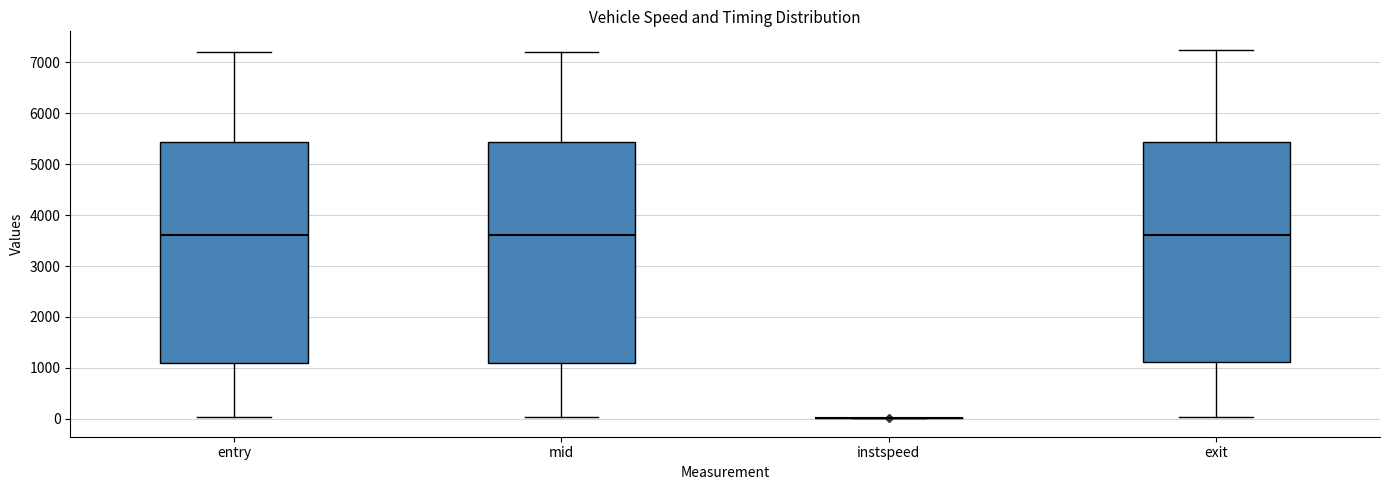

Where does the lower whisker of the box for exit end on the y-axis? The values are not printed on the chart, so give them approximately, as read against the axis.

0